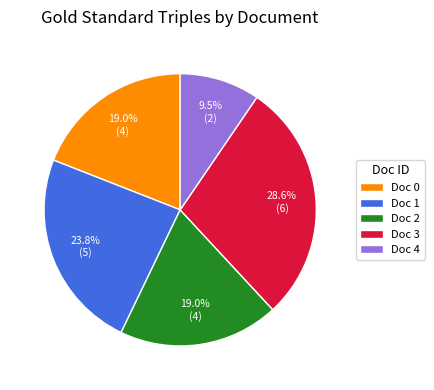

Which has a higher value, Doc 1 or Doc 0?

Doc 1